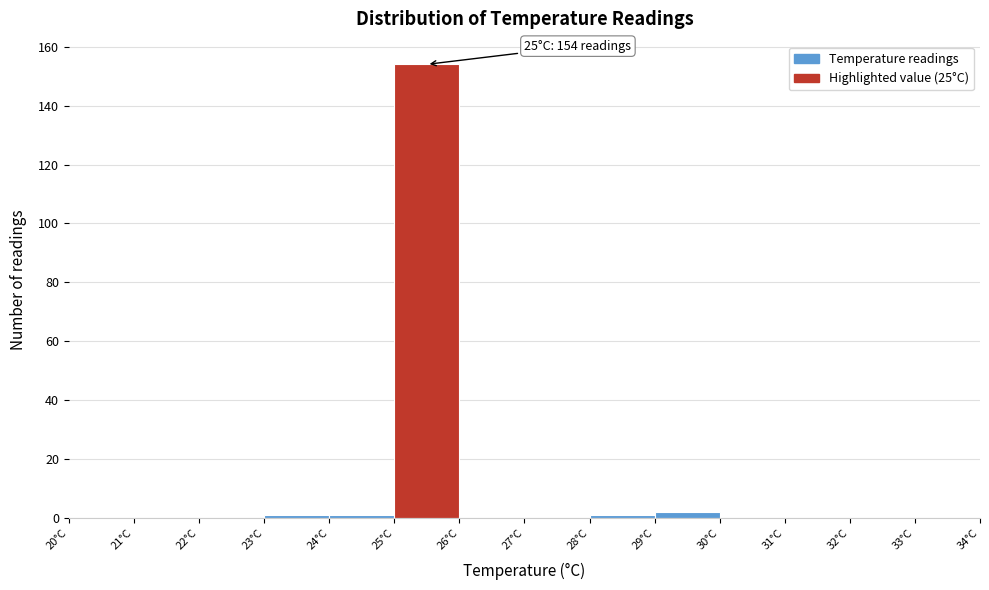

Over which range of the x-axis is the bar tallest?

25 to 26